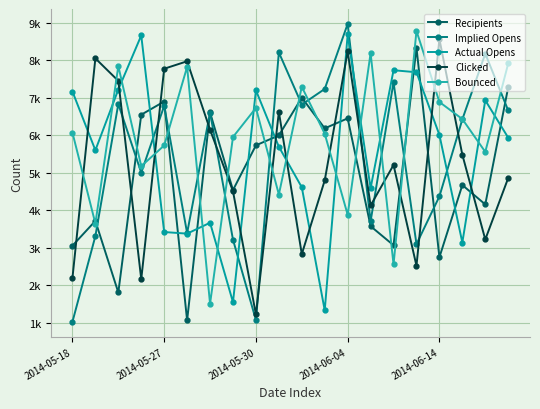

True or false: Actual Opens has more than 0 points higher than both neighbors.

True